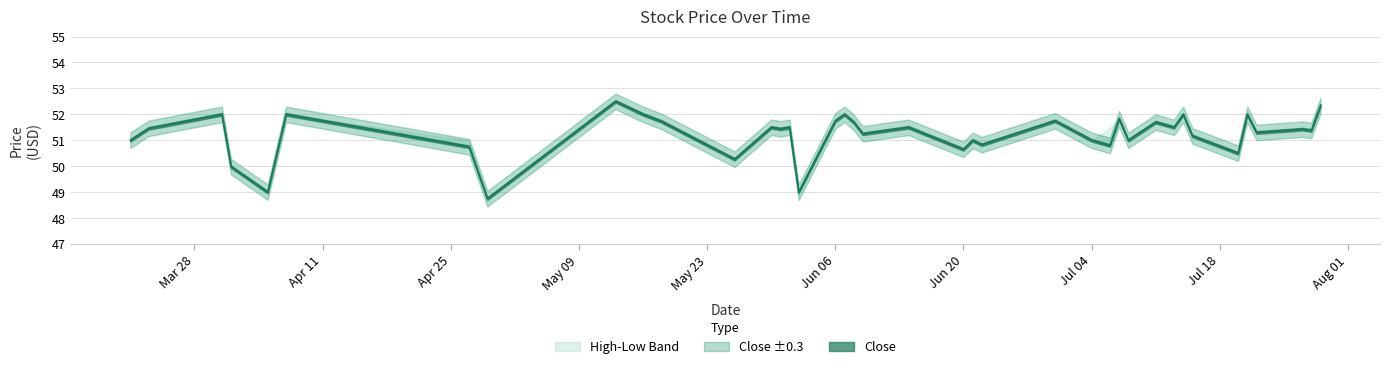

What is the difference between the maximum and minimum values in the Low series?

3.8